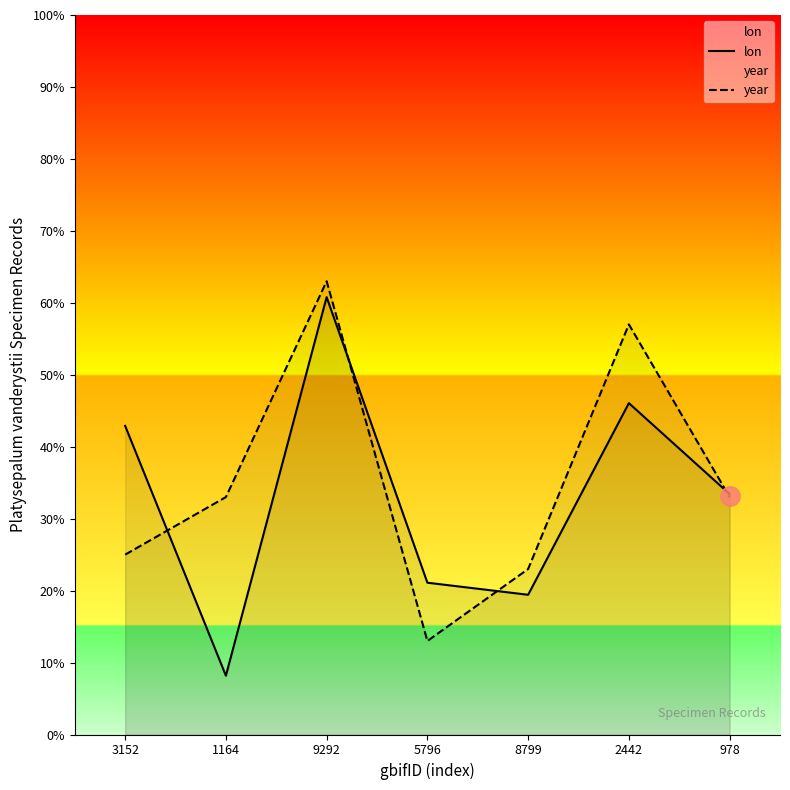

Is it true that lon equals 26.4 at 8799?

False